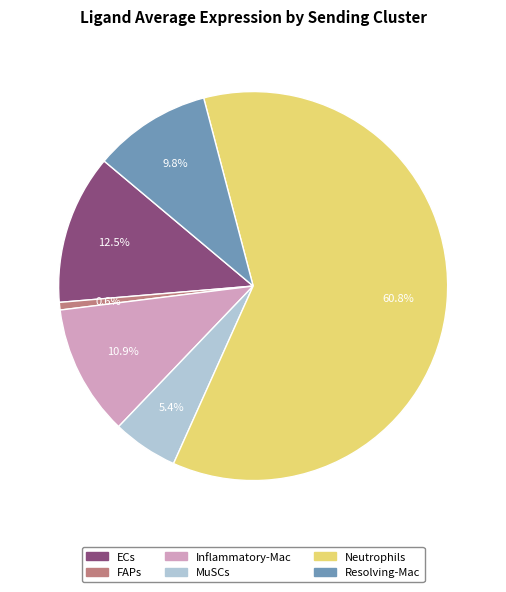

Which slice is the smallest?

FAPs